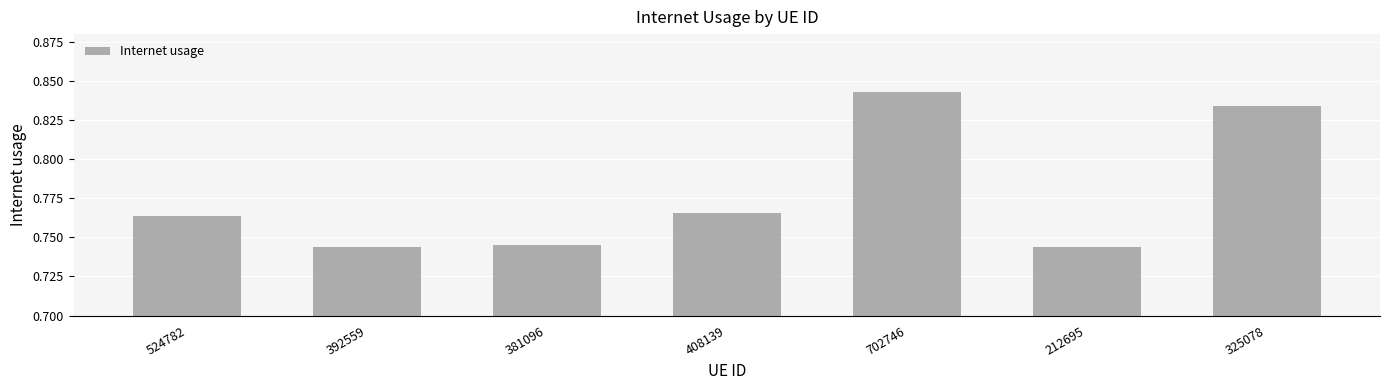

Does the chart contain stacked bars?

No